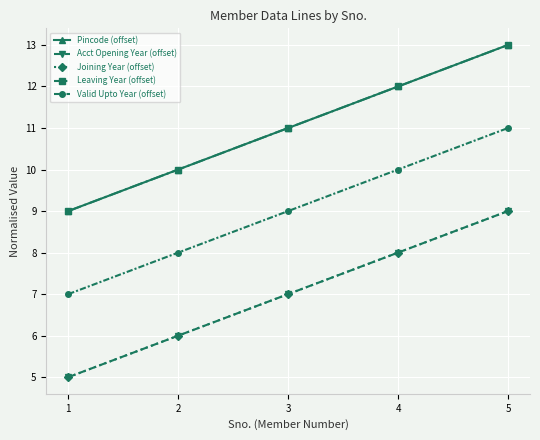

What is the sum of the Acct Opening Year (offset) values at 5 and 3?

16